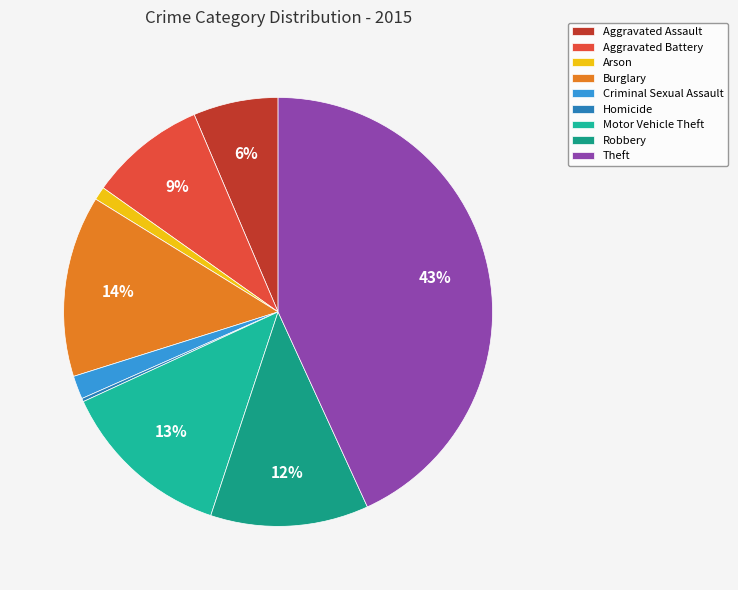

To the nearest percent, what is the difference between the Aggravated Assault and Homicide slice percentages?

6%